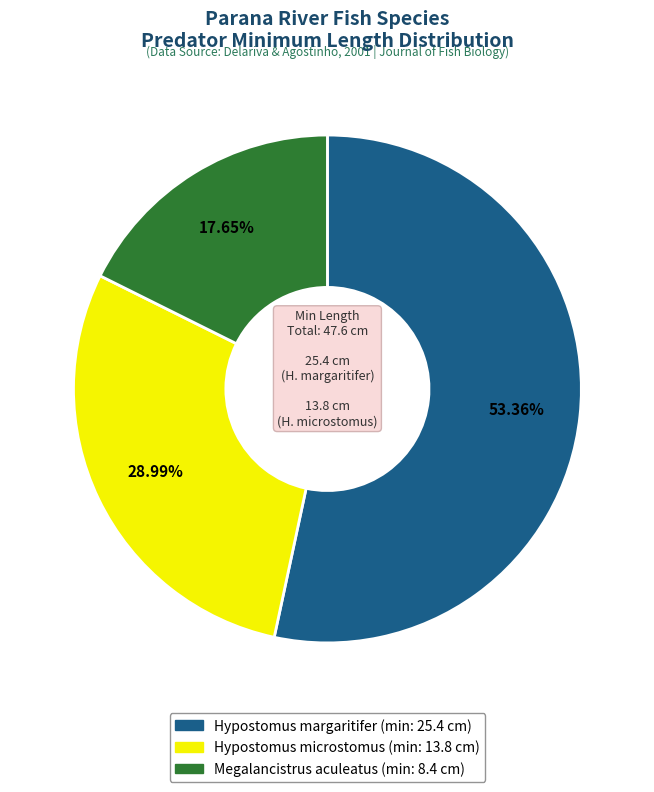

How many segments does this pie chart have?

3